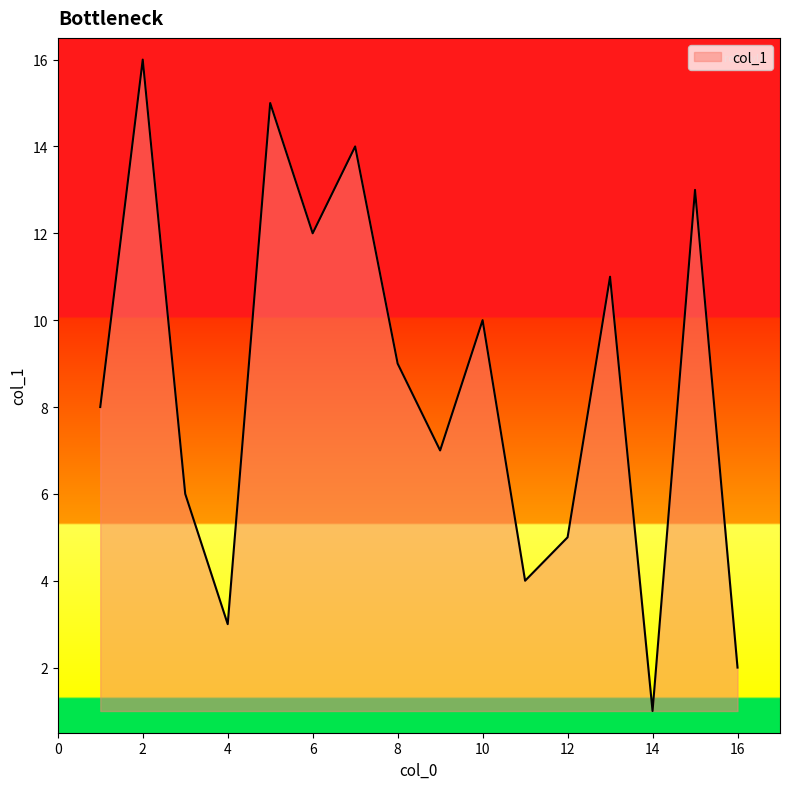

What is the difference between the maximum and minimum values?

15